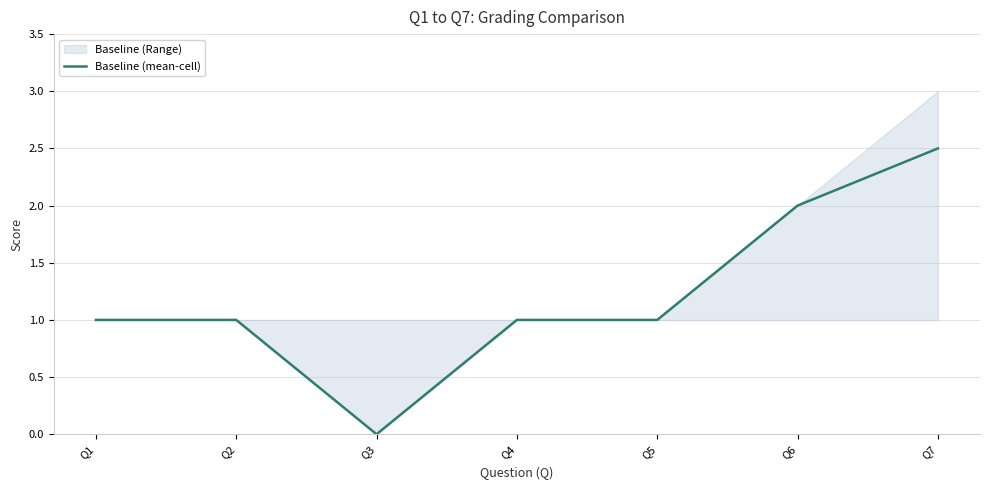

Rank the categories by value from lowest to highest.

Q3, Q1, Q2, Q4, Q5, Q6, Q7